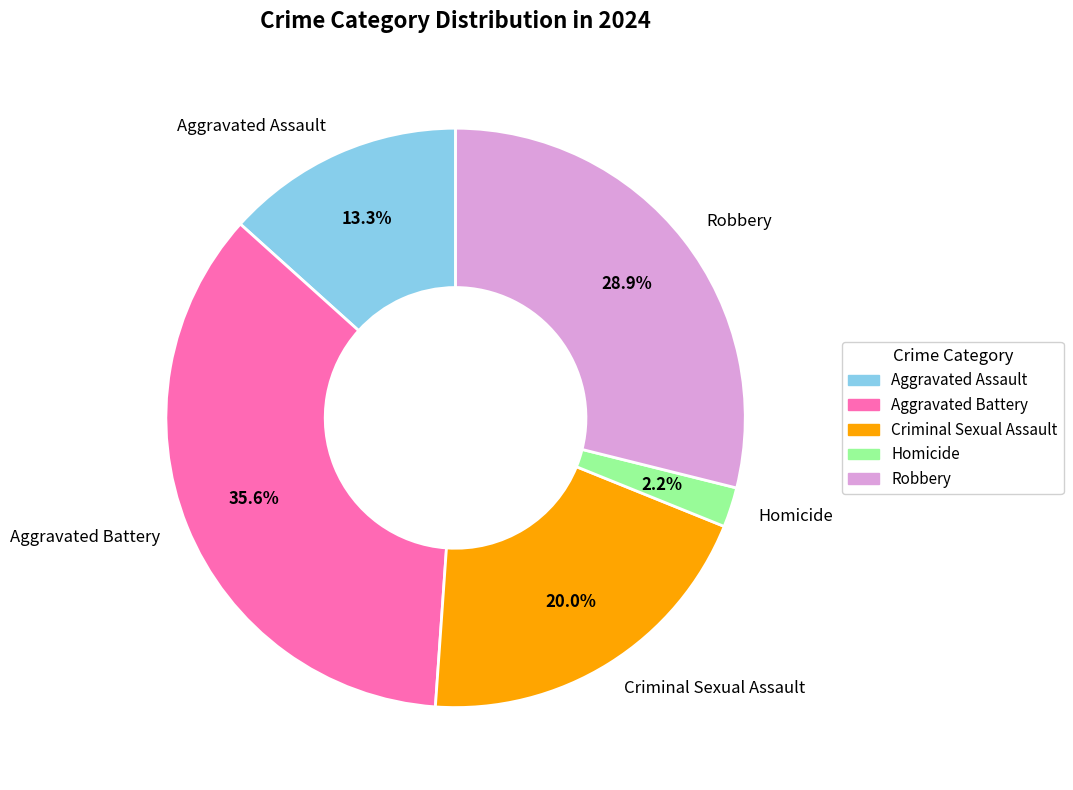

Is it true that Criminal Sexual Assault is 20% of the pie?

True